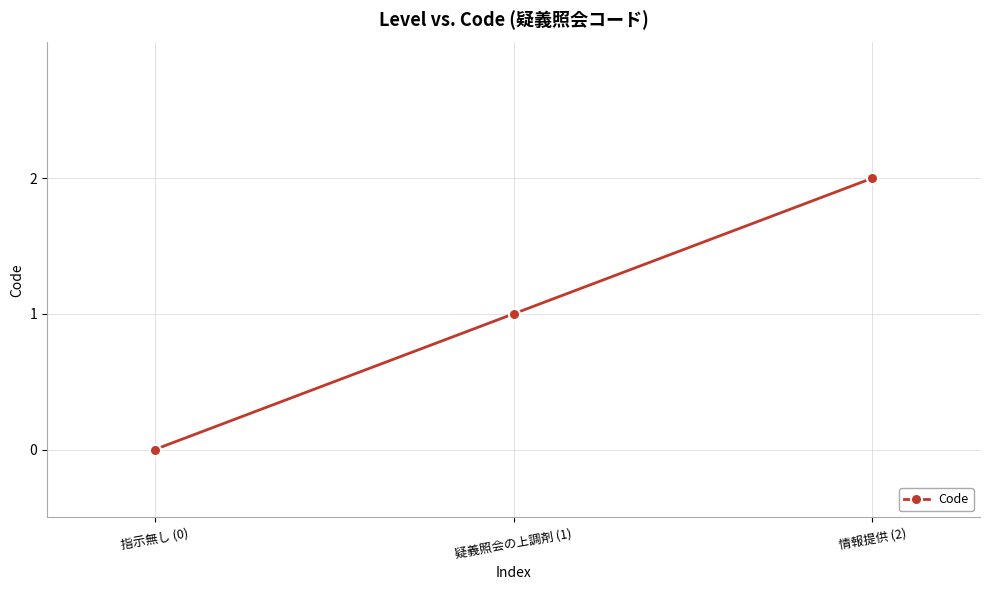

What is the change in value from 指示無し (0) to 疑義照会の上調剤 (1)?

+1